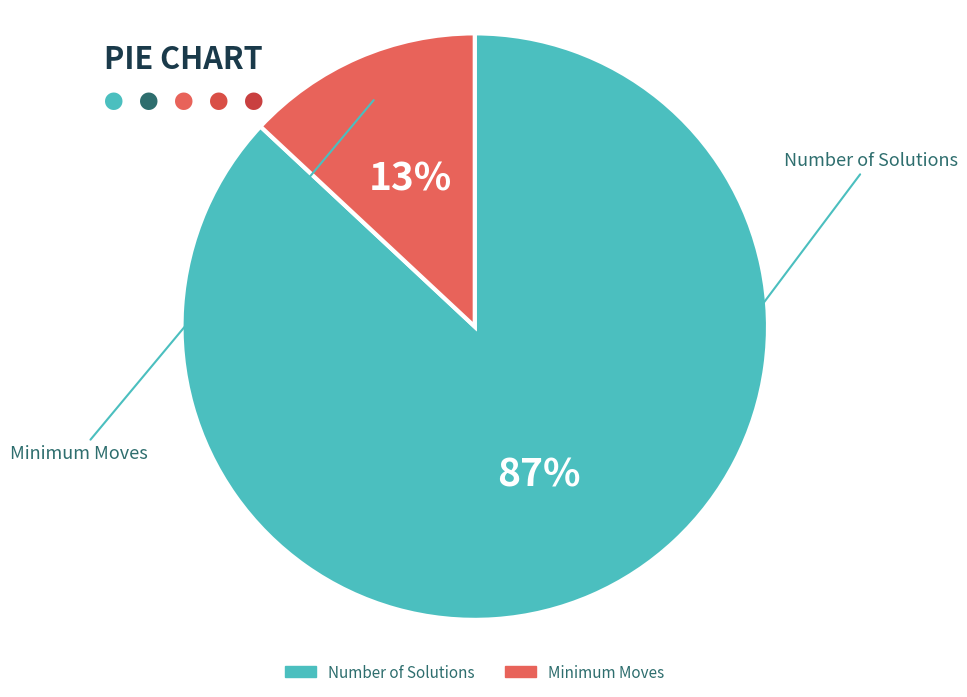

Does any single category account for the majority?

Yes